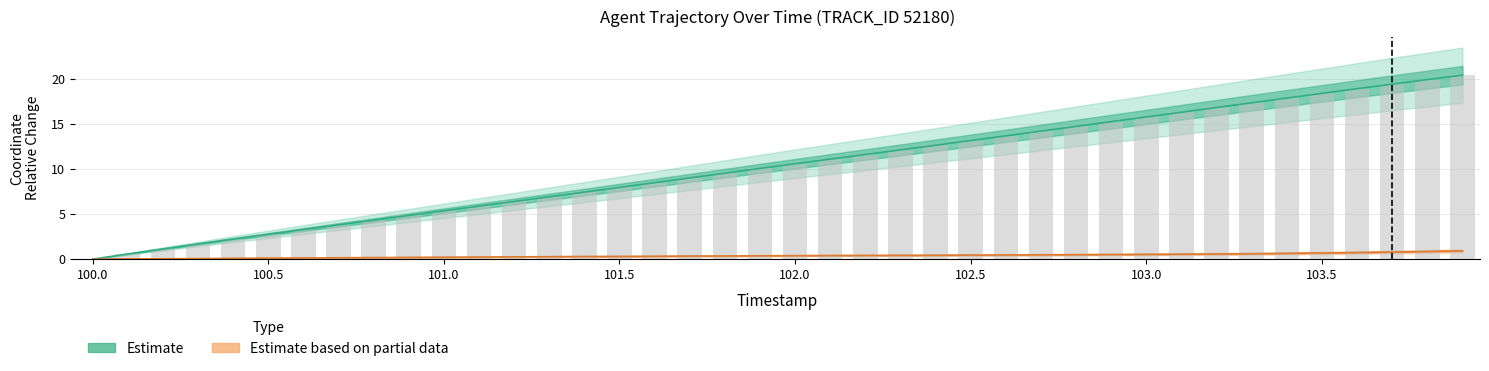

Are the bars horizontal?

No